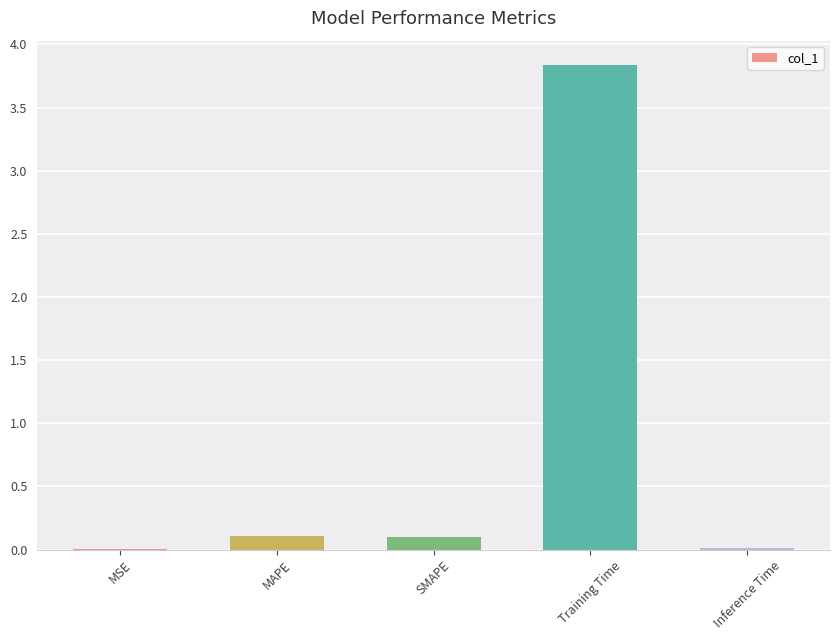

What is the sum of all values?

4.1